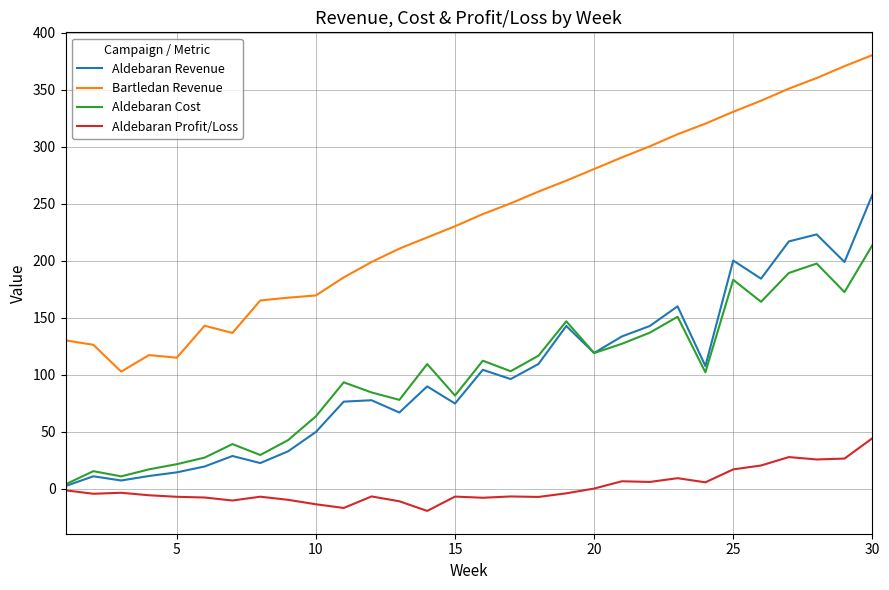

True or false: Aldebaran Revenue has more than 1 interior local peaks.

True